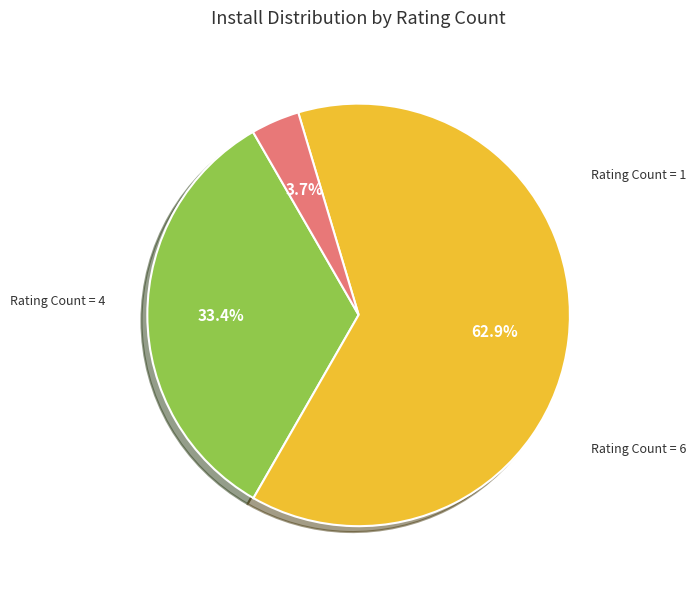

How many slices are in this pie chart?

3